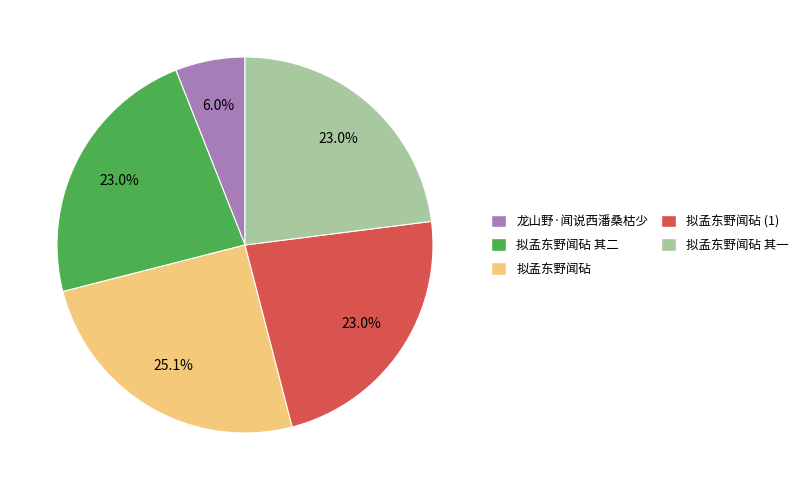

True or false: 拟孟东野闻砧 其二 accounts for 37% of the total.

False